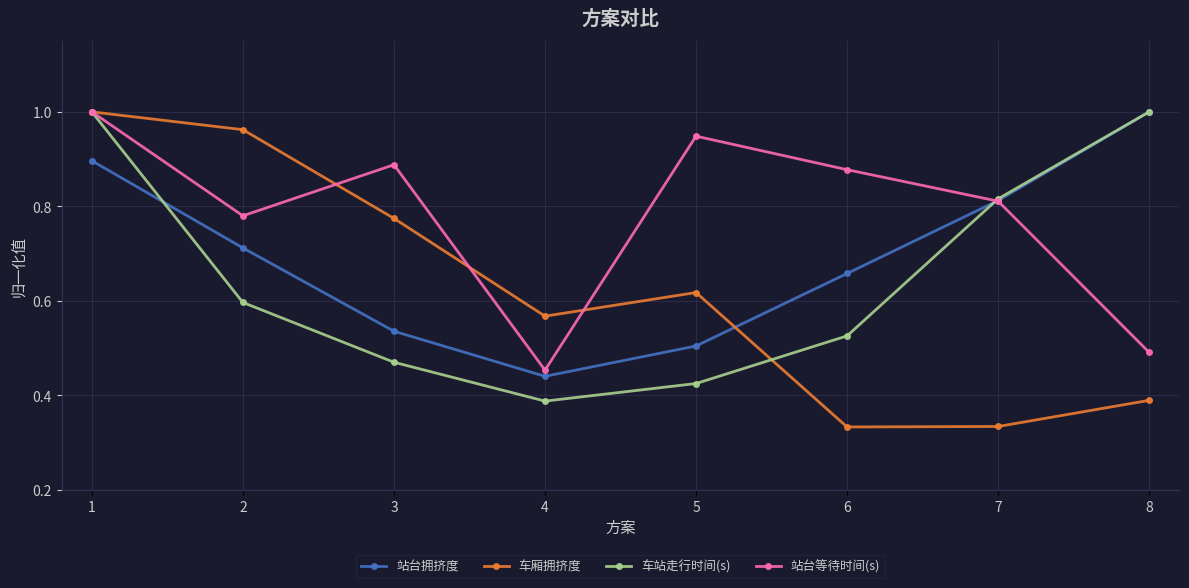

Rank the series at 5 from lowest to highest value.

车站走行时间(s), 站台拥挤度, 车厢拥挤度, 站台等待时间(s)